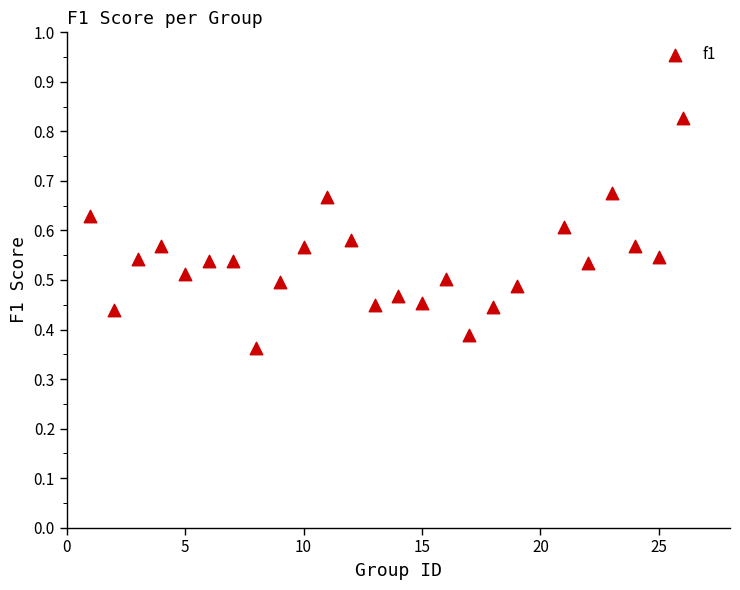

What is the range of X values (max minus min)?

25.0